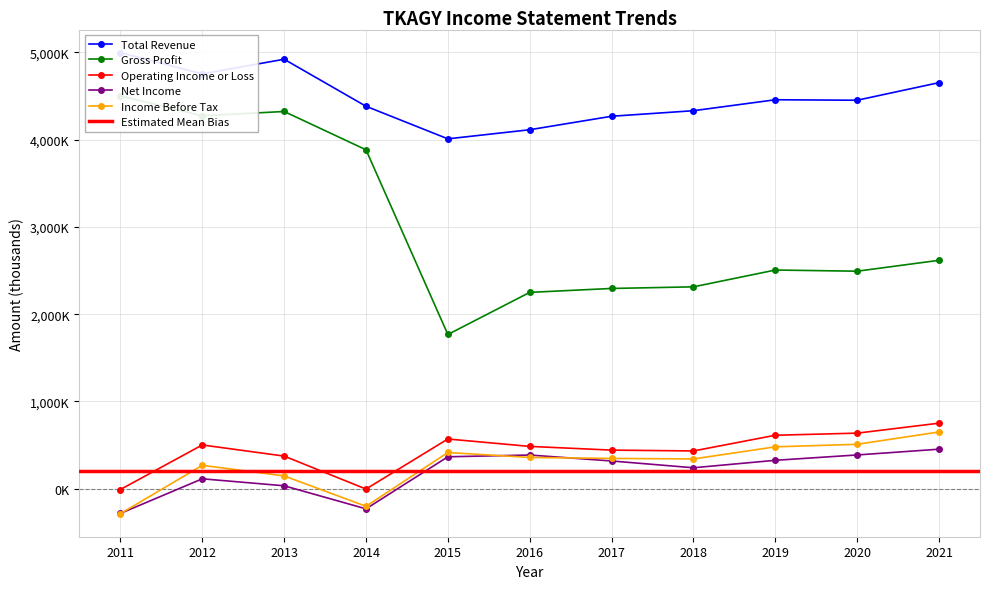

Reading left to right, list all the values displayed in this chart.

Total Revenue: 4998000	4754000	4922000	4383200	4009800	4114100	4268600	4332200	4457700	4452300	4653900
Gross Profit: 4502100	4274200	4323300	3884400	1767700	2250500	2295300	2313900	2506500	2493100	2618000
Operating Income or Loss: -8600	501900	374300	-3300	570200	485400	442800	433200	613200	637300	751500
Net Income: -282700	114000	34100	-230100	366300	386500	318300	240500	326100	387400	453300
Income Before Tax: -285500	268400	147300	-200900	415500	358800	347600	341600	480400	509500	650900